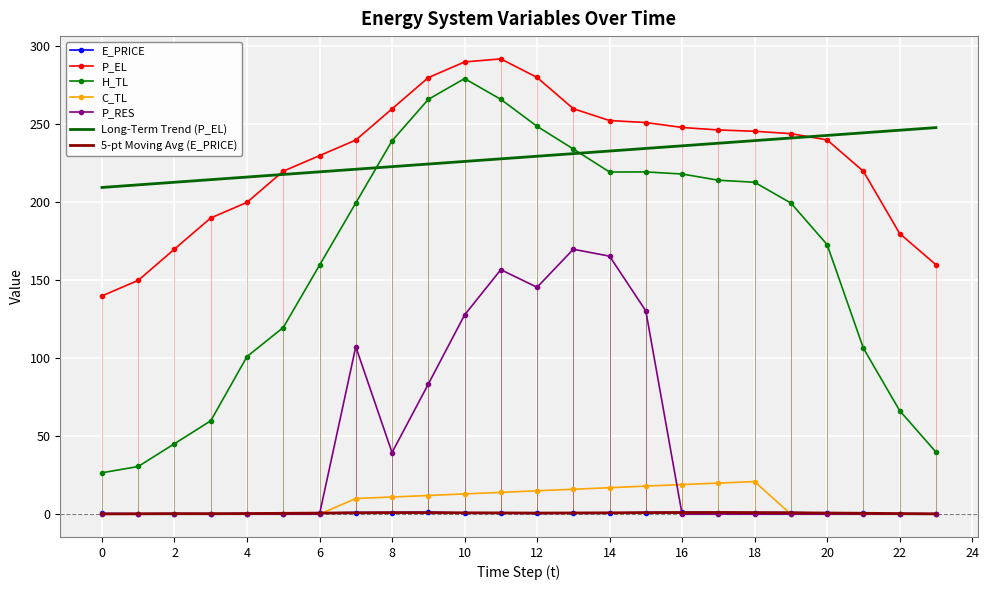

What is the average value of the E_PRICE series?

0.7